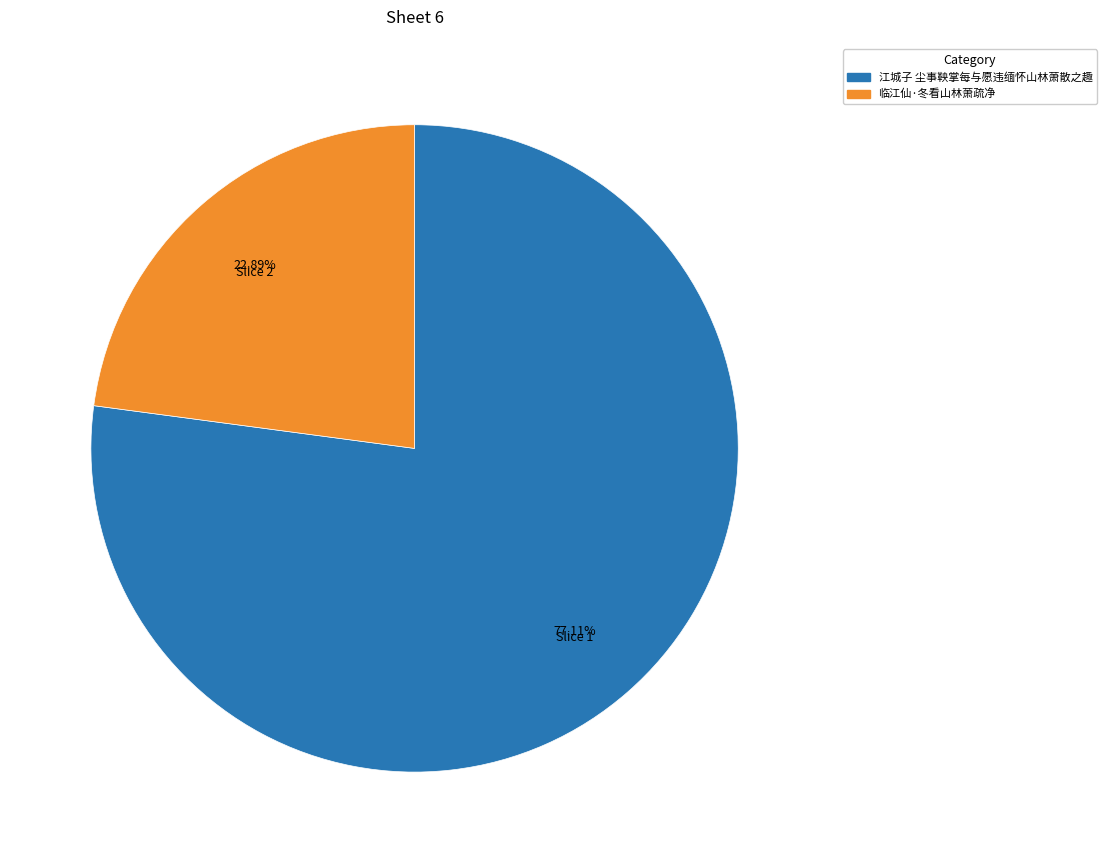

To the nearest percent, what is the difference between the 临江仙·冬看山林萧疏净 and 江城子 尘事鞅掌每与愿违缅怀山林萧散之趣 slice percentages?

54%